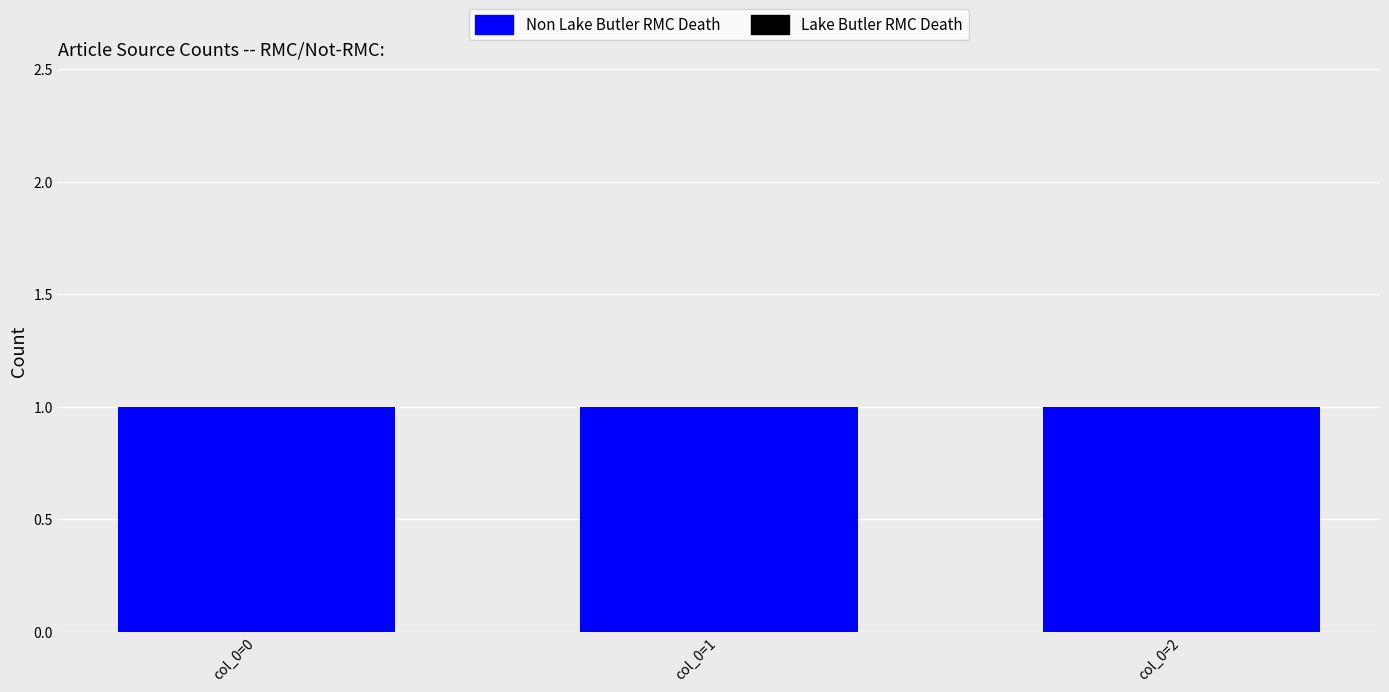

True or false: Non Lake Butler RMC Death has a value of 1 at col_0=1.

False